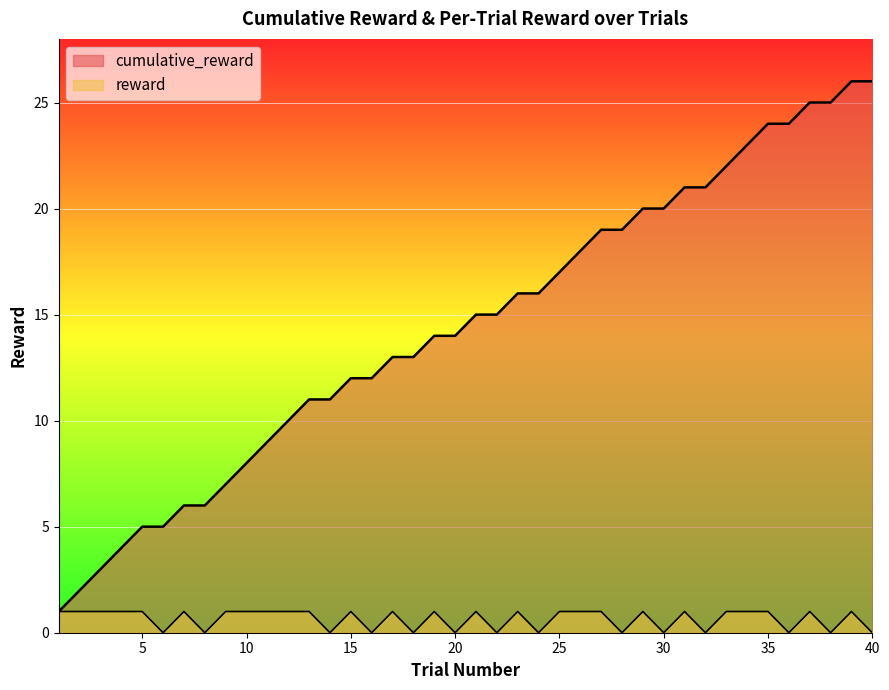

At how many categories does at least one series exceed 20?

10